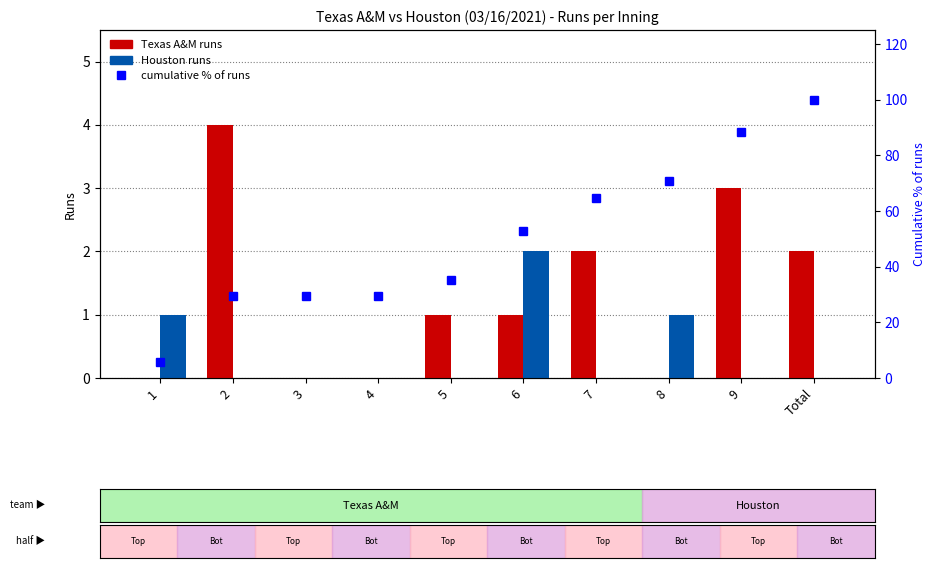

What is the difference between the maximum and minimum values in the cumulative % of runs series?

94.1